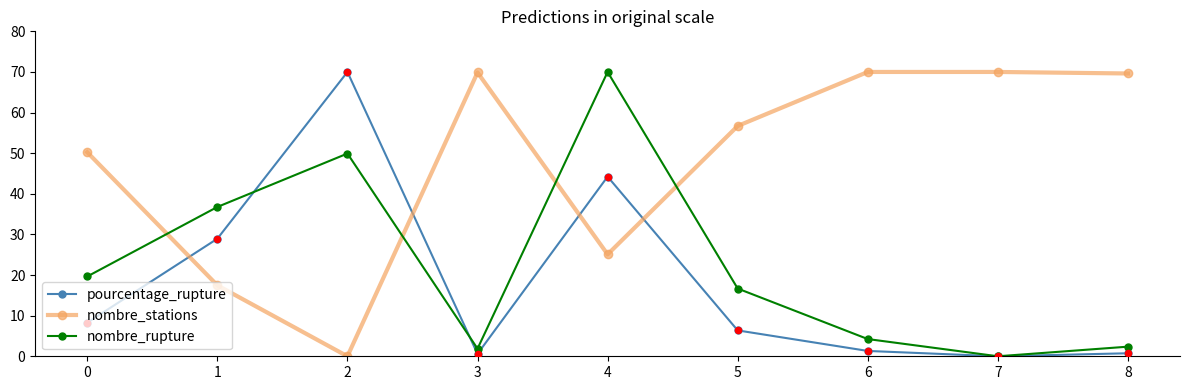

At which category is the sum across all series the highest?

4